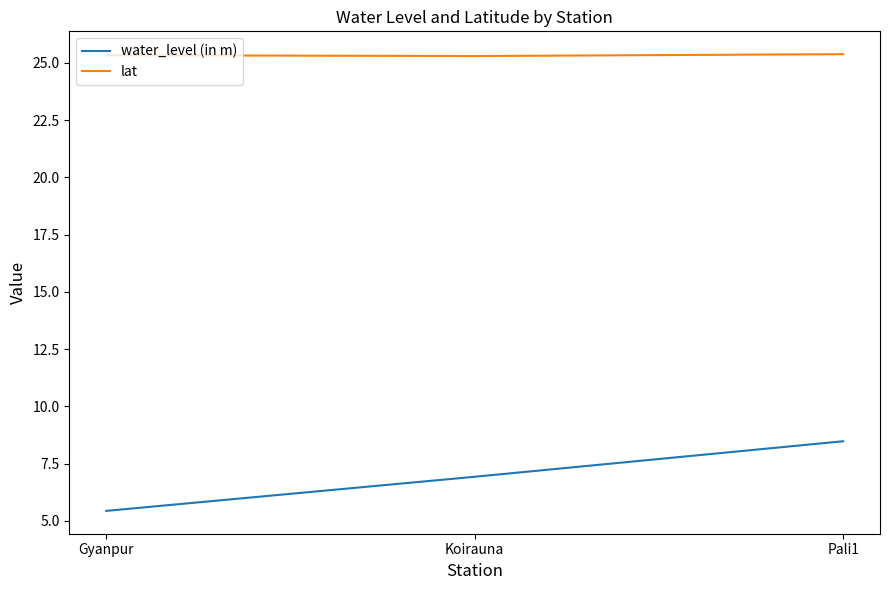

True or false: water_level (in m) has a value of 4.5 at Pali1.

False